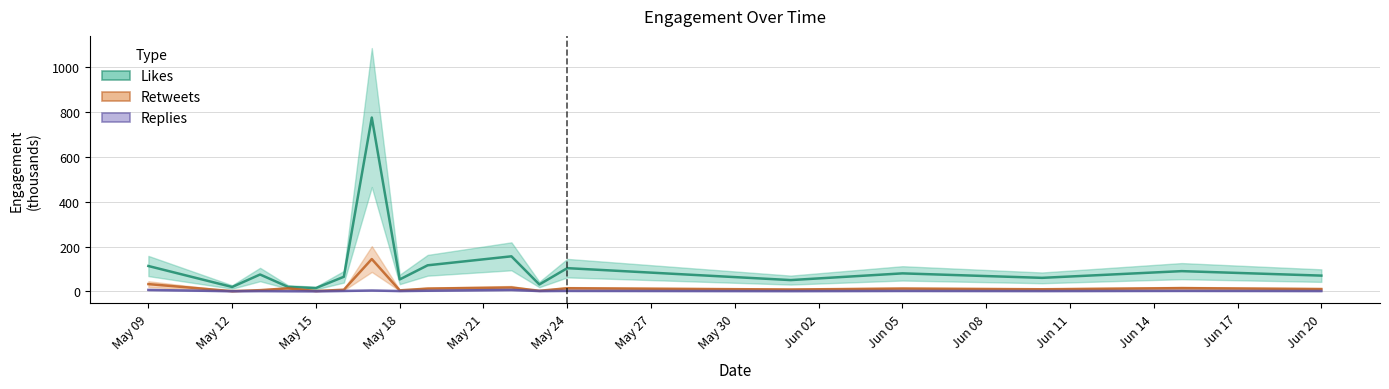

What is the value of the retweets point at the 13th from the left?

8.0